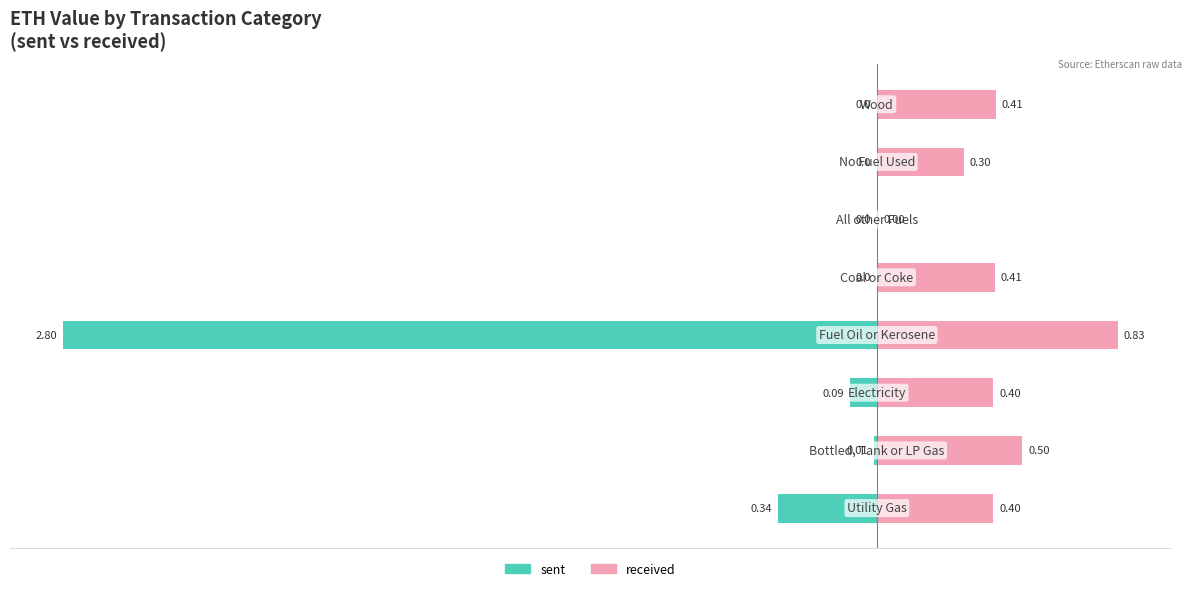

Reading left to right, transcribe all the data shown in this chart.

sent: 0=-0.3	1=-0.0	2=-0.1	3=-2.8	4=0.0	5=0.0	6=0.0	7=0.0
received: 0=0.4	1=0.5	2=0.4	3=0.8	4=0.4	5=0.0	6=0.3	7=0.4